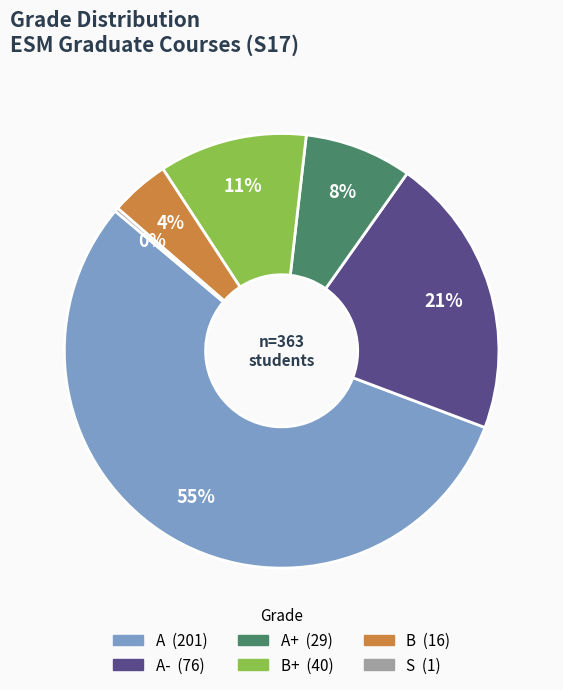

Is there a majority slice in this chart?

Yes